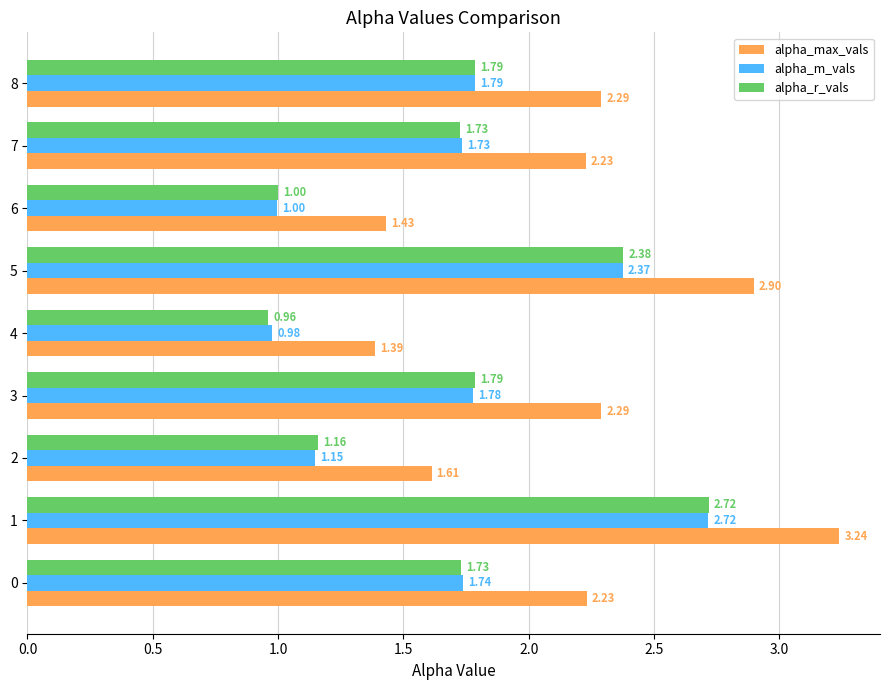

What is the difference between the maximum and minimum values in the alpha_max_vals series?

1.9